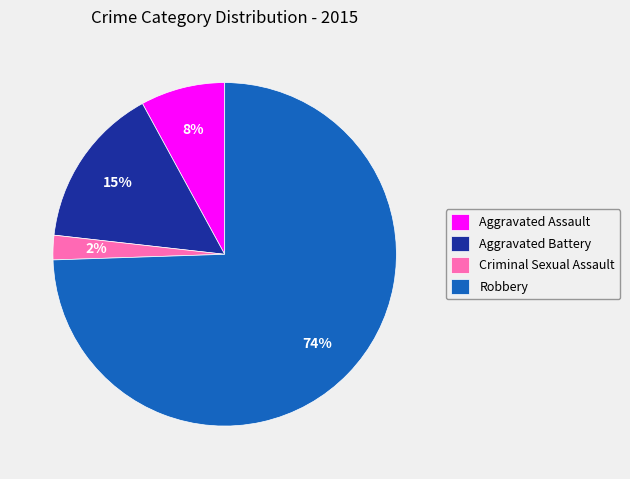

Between Aggravated Assault and Robbery, which is larger?

Robbery